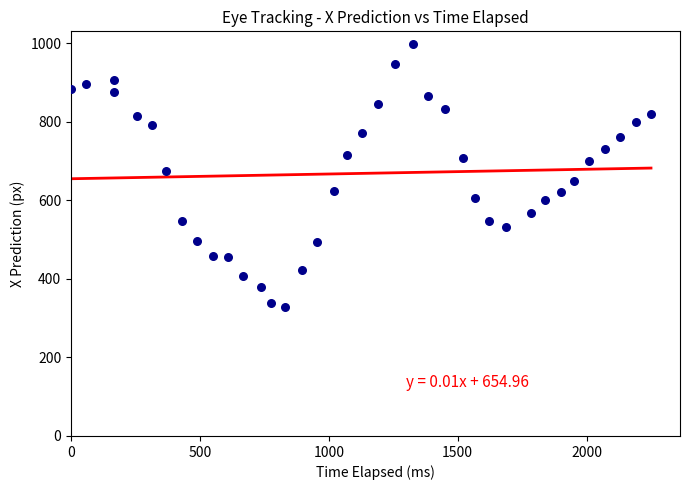

What is the range of Y values (max minus min)?

669.4